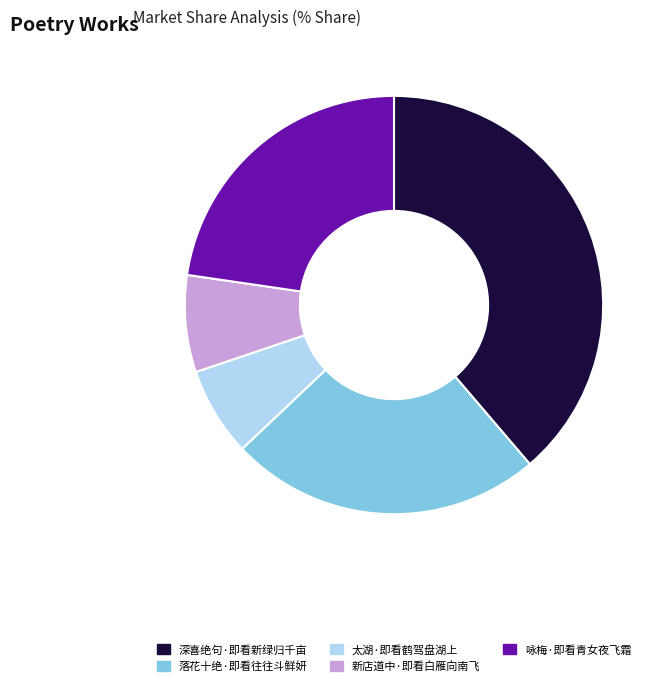

Which slice is the largest?

深喜绝句·即看新绿归千亩